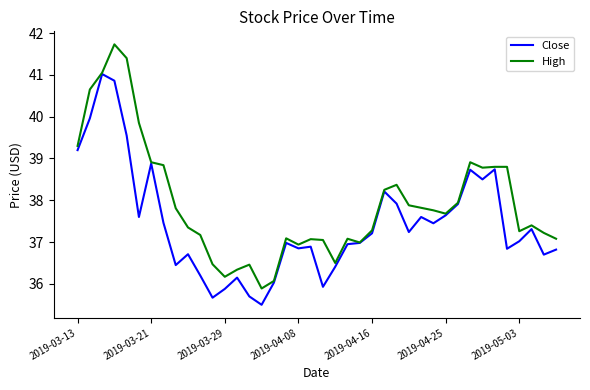

Which series has the largest total across all categories?

High